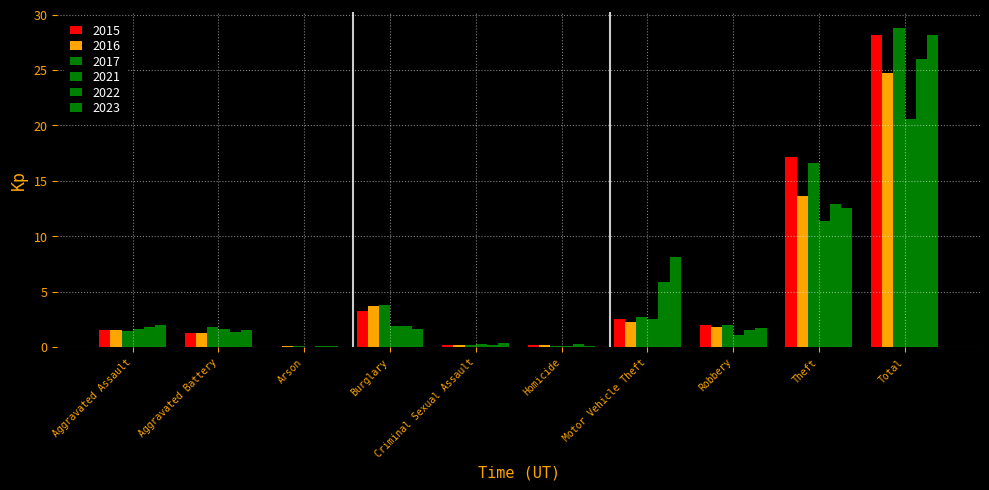

What is the value of the 2016 bar at the 6th from the left?

0.2